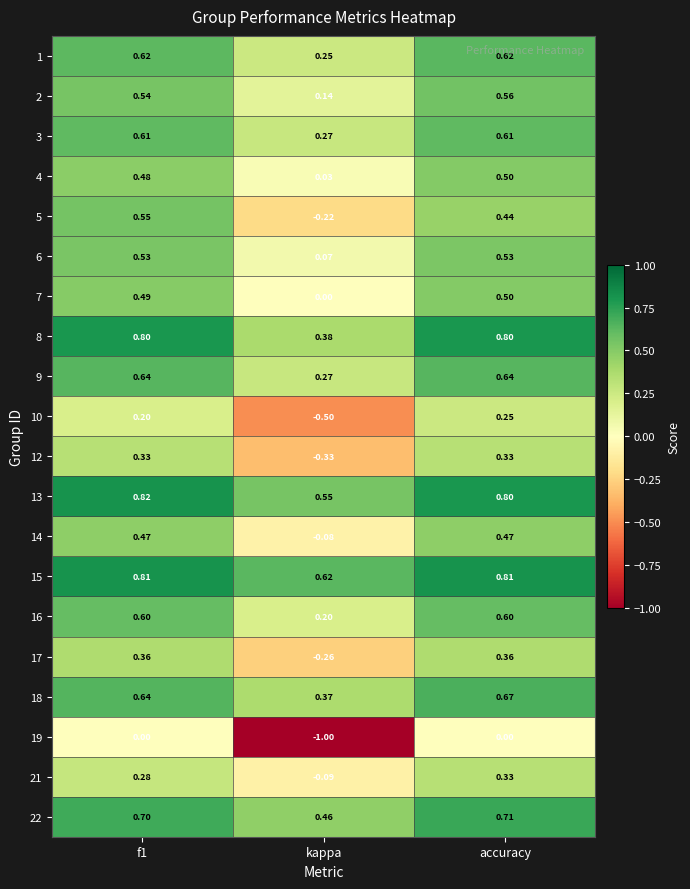

At which category is the sum across all series the highest?

accuracy